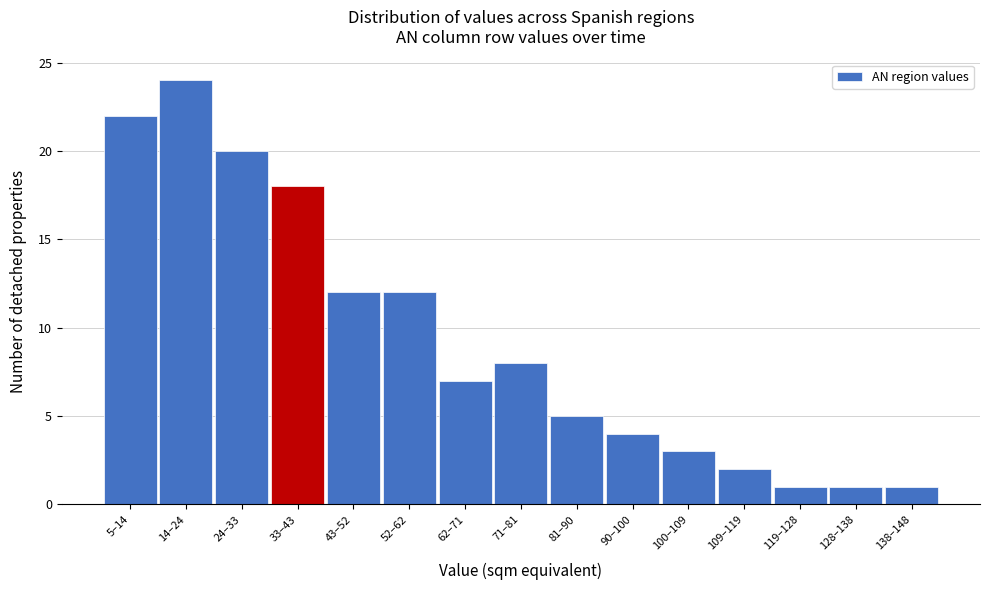

Reading left to right, extract all data points from this chart.

5–14=22	14–24=24	24–33=20	33–43=18	43–52=12	52–62=12	62–71=7	71–81=8	81–90=5	90–100=4	100–109=3	109–119=2	119–128=1	128–138=1	138–148=1